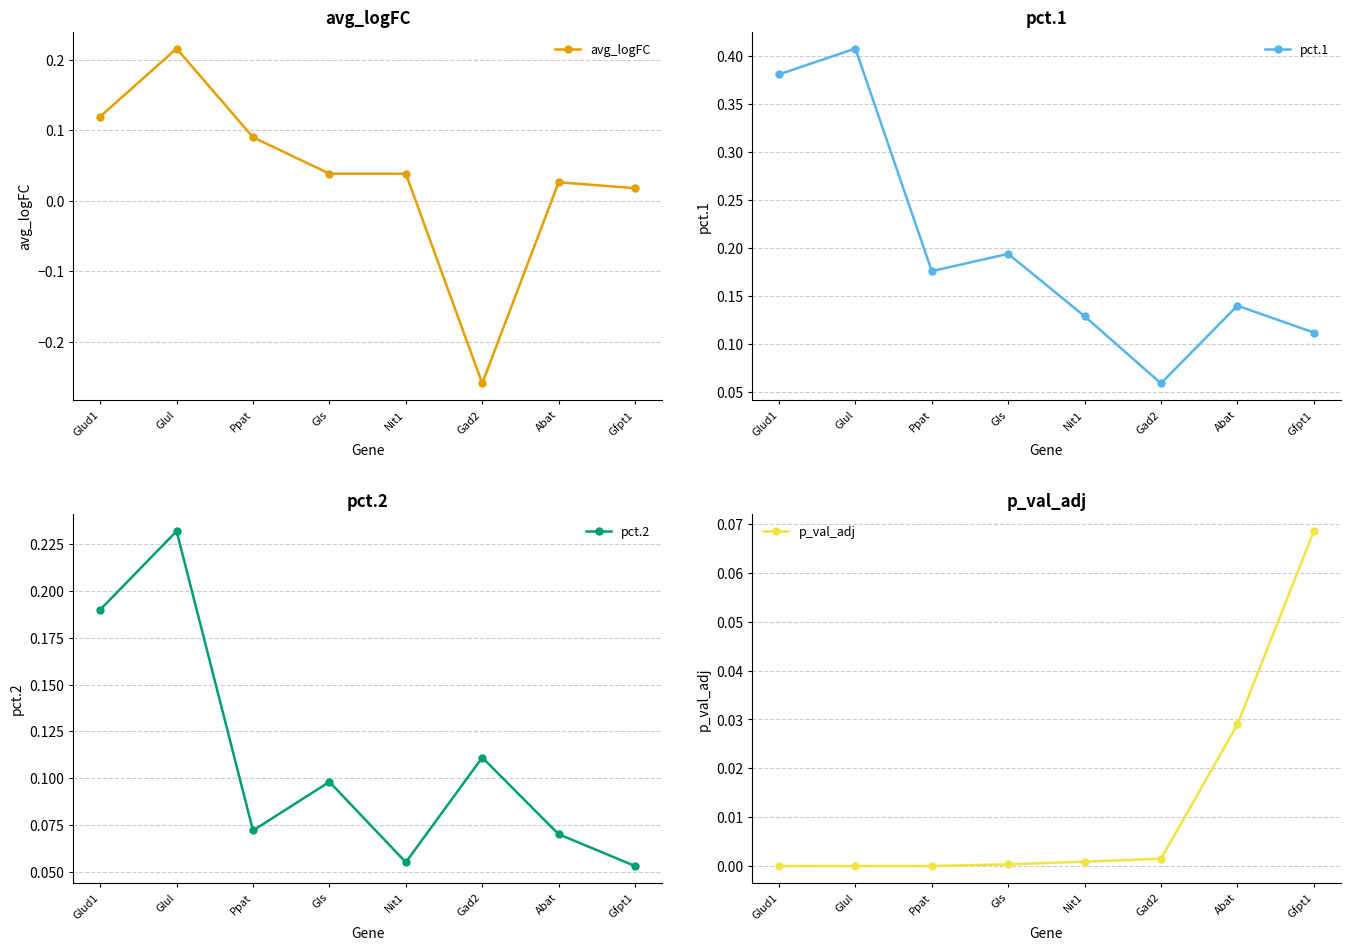

How many lines are shown in the chart?

4